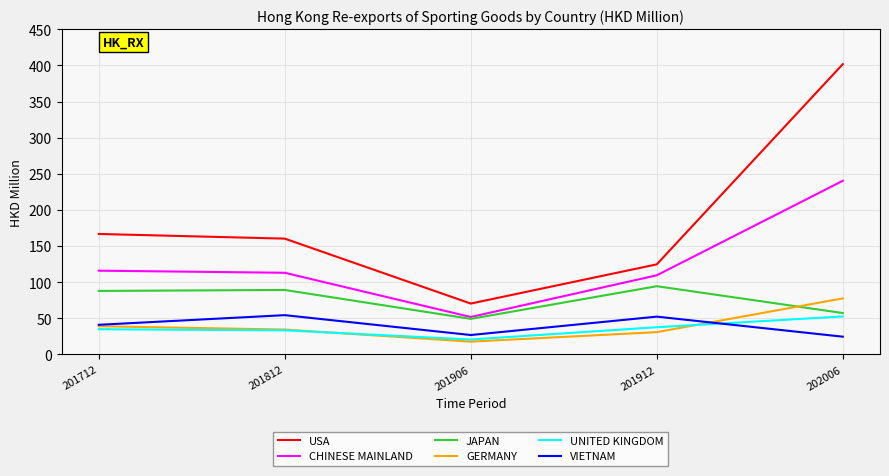

Which series has the largest total across all categories?

USA